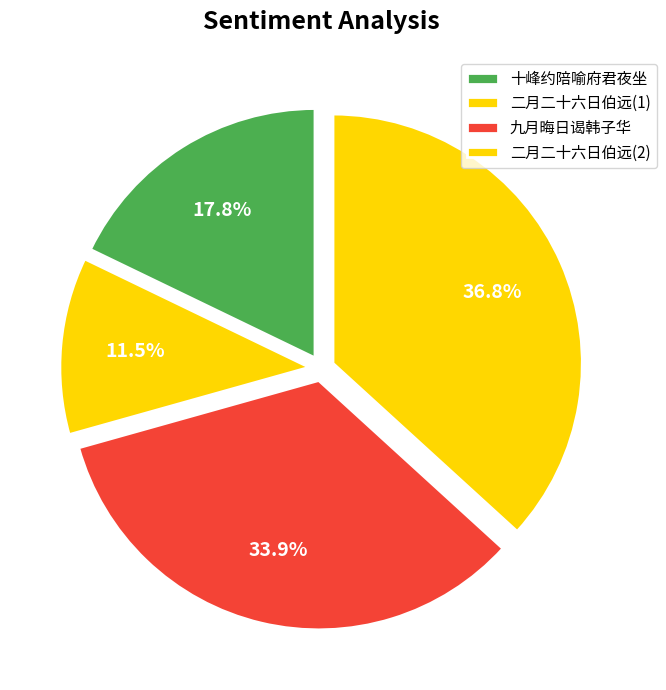

Which slice is the smallest?

二月二十六日伯远(1)